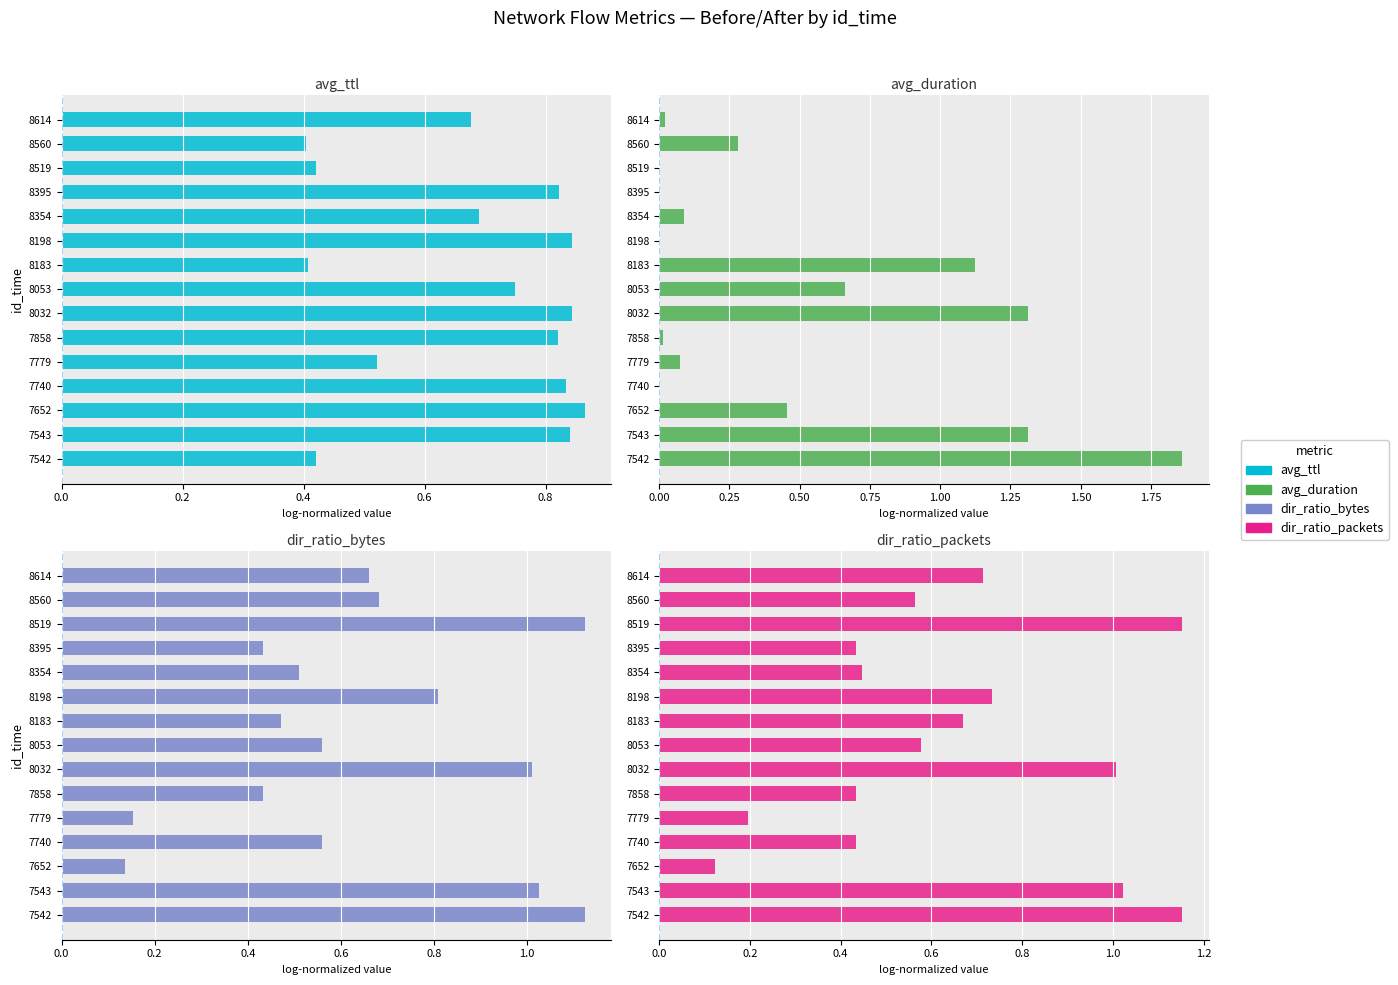

Reading right to left, extract all data points from this chart.

avg_ttl: 0.7	0.4	0.4	0.8	0.7	0.8	0.4	0.7	0.8	0.8	0.5	0.8	0.9	0.8	0.4
avg_duration: 0.0	0.3	0.0	0.0	0.1	0.0	1.1	0.7	1.3	0.0	0.1	0.0	0.5	1.3	1.9
dir_ratio_bytes: 0.7	0.7	1.1	0.4	0.5	0.8	0.5	0.6	1.0	0.4	0.2	0.6	0.1	1.0	1.1
dir_ratio_packets: 0.7	0.6	1.2	0.4	0.4	0.7	0.7	0.6	1.0	0.4	0.2	0.4	0.1	1.0	1.2